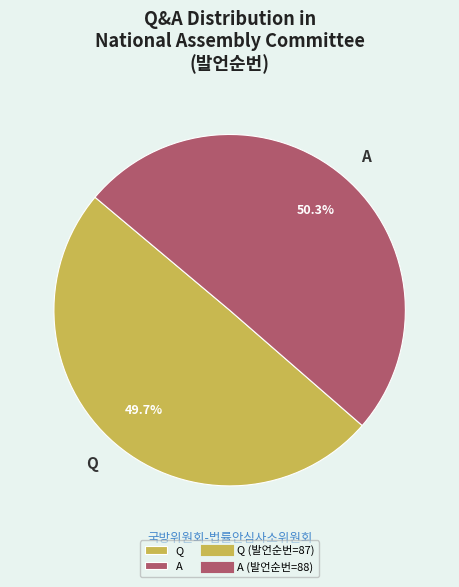

Approximately how many times larger is the value at A compared to Q?

1.0